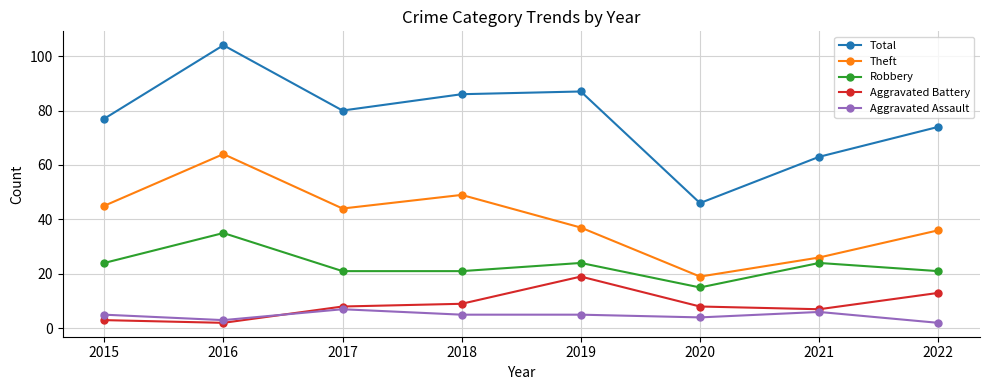

What is the sum of the Total values at 2018 and 2021?

149